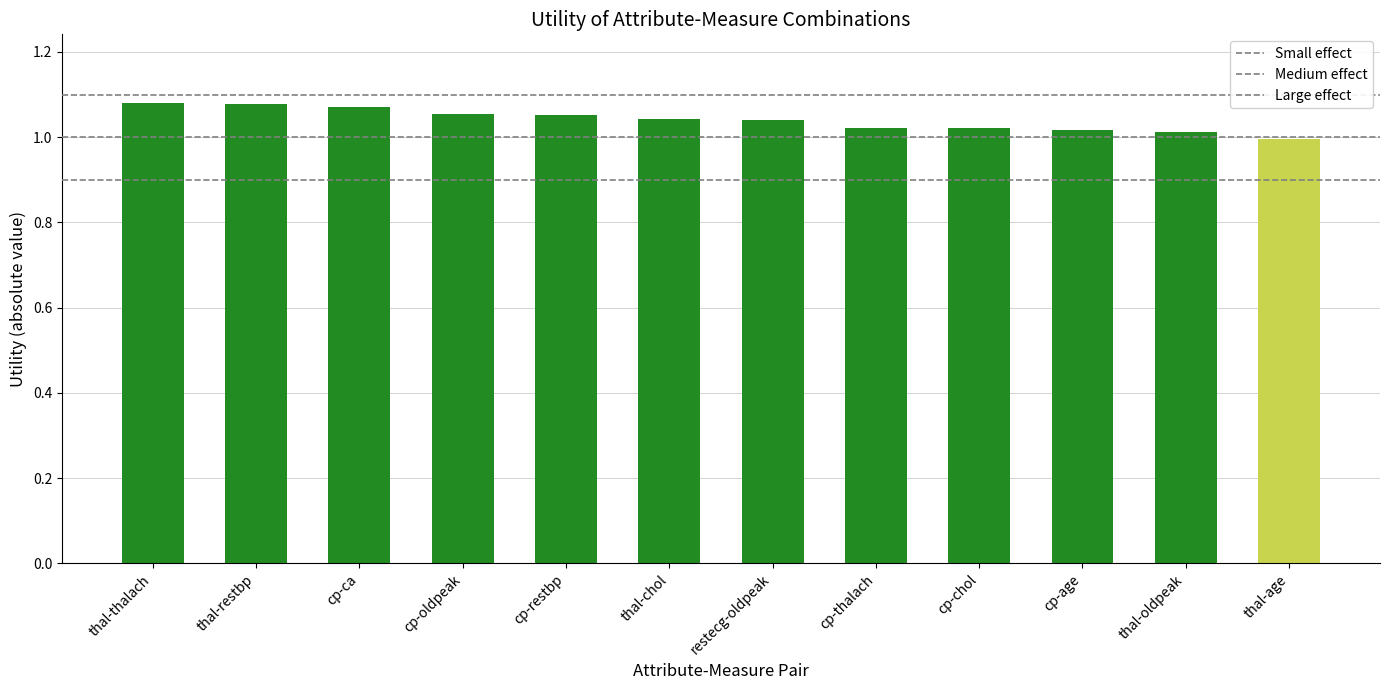

What is the greatest value displayed?

1.1